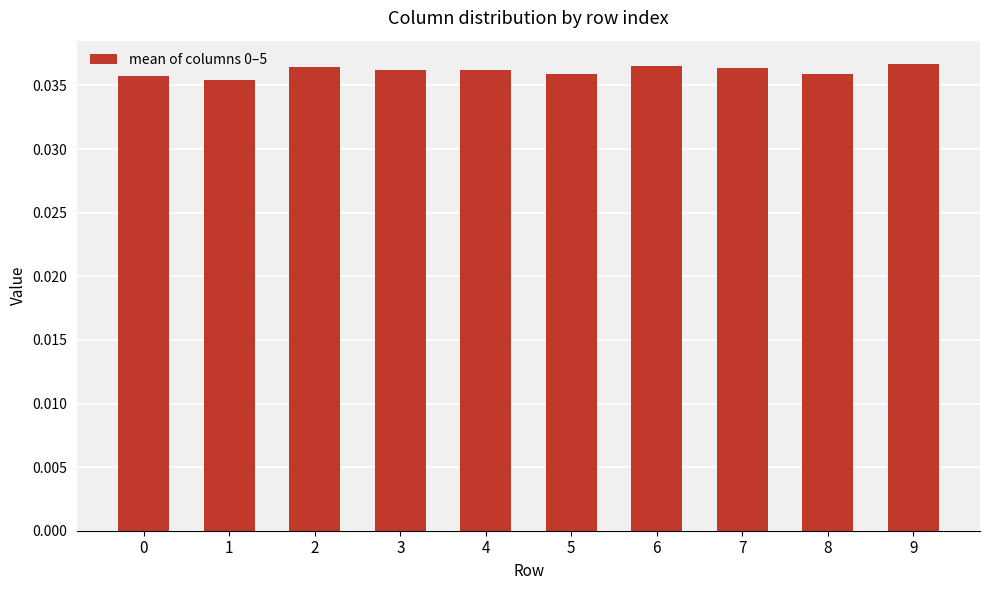

How many values are between 0 and 1?

10